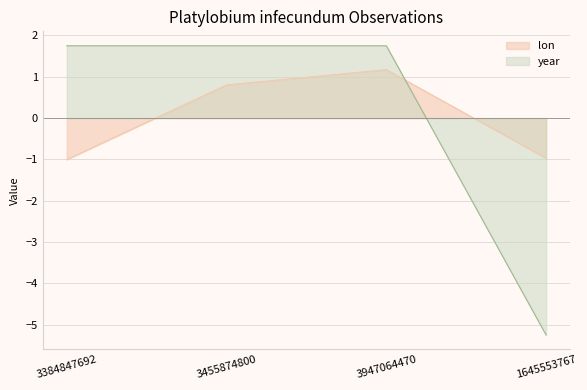

True or false: year has more than 1 points higher than both neighbors.

False